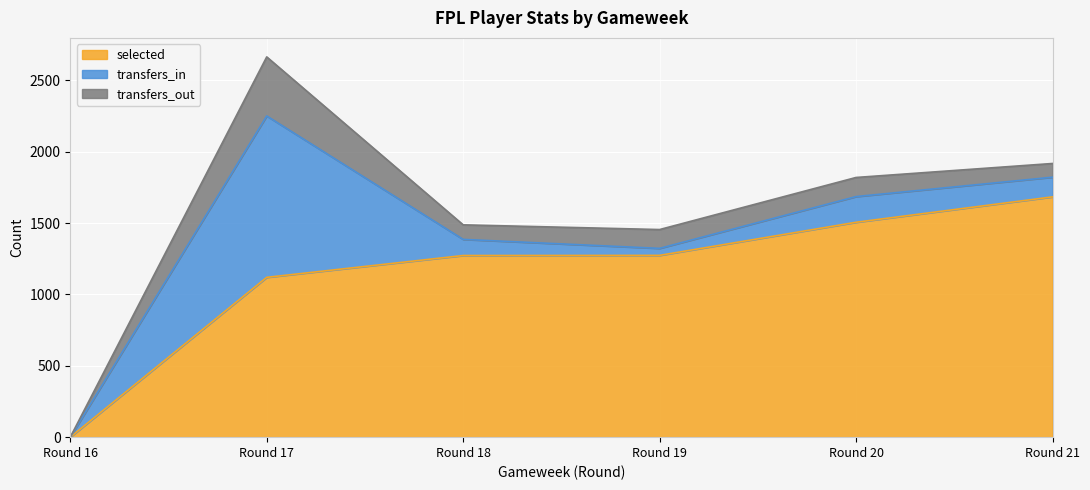

Reading left to right, list all the values displayed in this chart.

selected: Round 16=0	Round 17=1120	Round 18=1273	Round 19=1274	Round 20=1506	Round 21=1684
transfers_in: Round 16=0	Round 17=1131	Round 18=113	Round 19=49	Round 20=180	Round 21=138
transfers_out: Round 16=0	Round 17=414	Round 18=102	Round 19=132	Round 20=134	Round 21=96